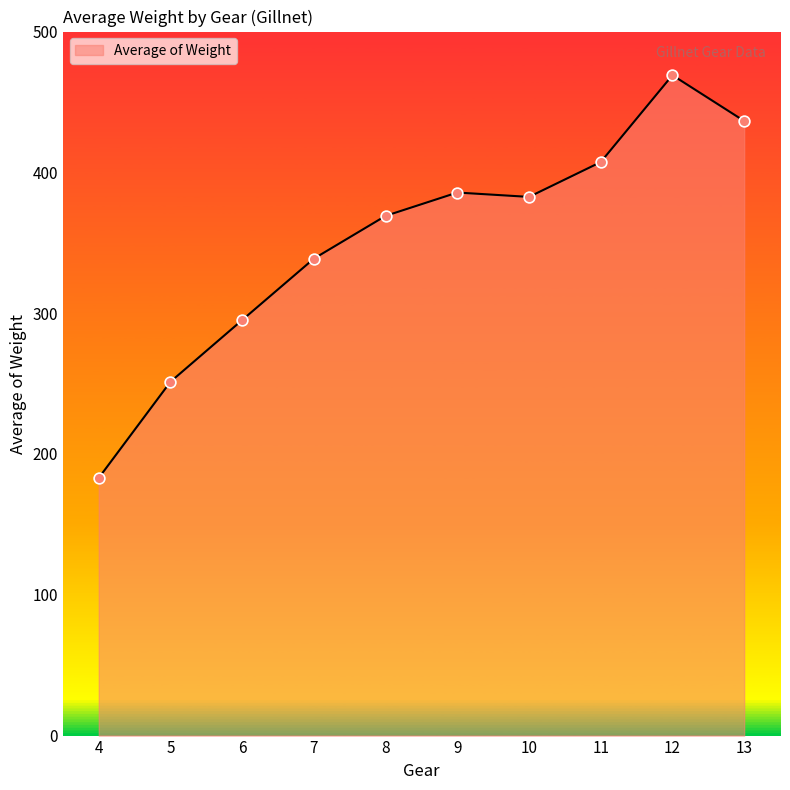

What is the change in value from 8 to 12?

+99.9